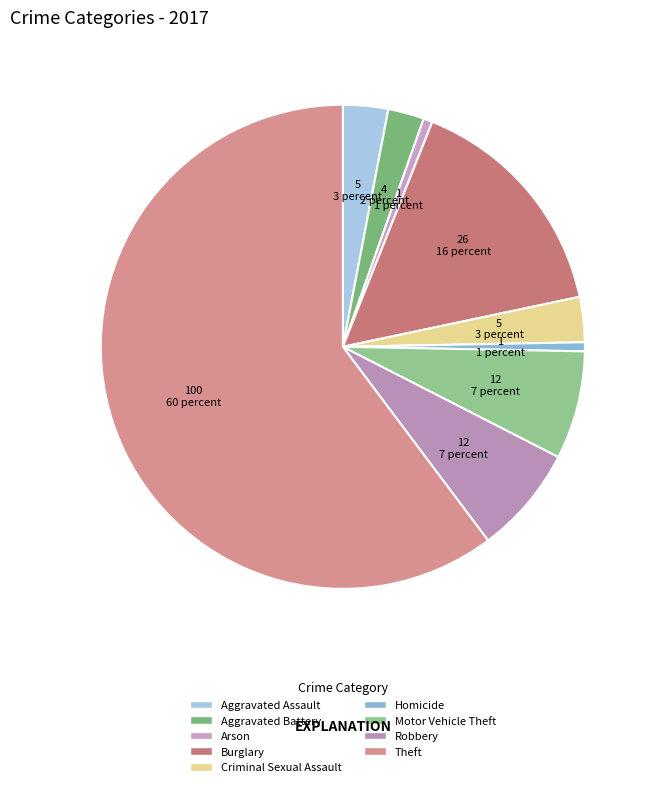

To the nearest percent, what is the average slice percentage?

11%